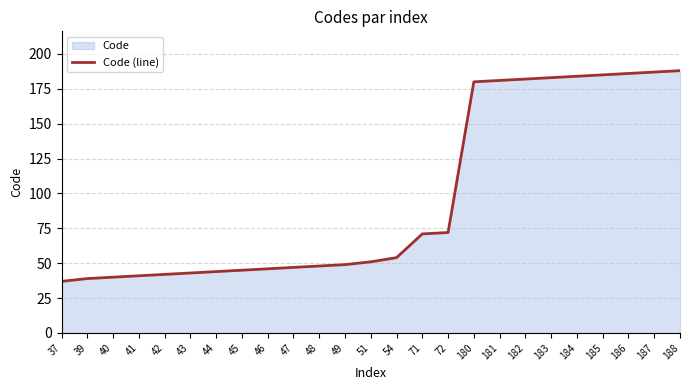

Reading left to right, list all the values displayed in this chart.

37=37	39=39	40=40	41=41	42=42	43=43	44=44	45=45	46=46	47=47	48=48	49=49	51=51	54=54	71=71	72=72	180=180	181=181	182=182	183=183	184=184	185=185	186=186	187=187	188=188